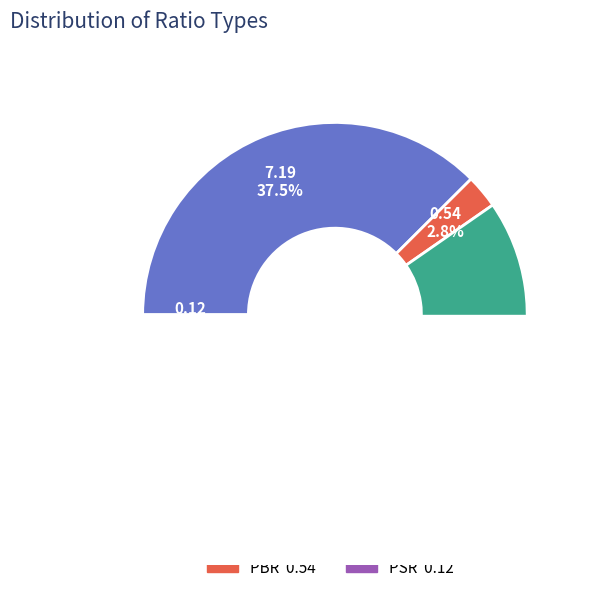

Does PBR account for over 50% of the chart?

No